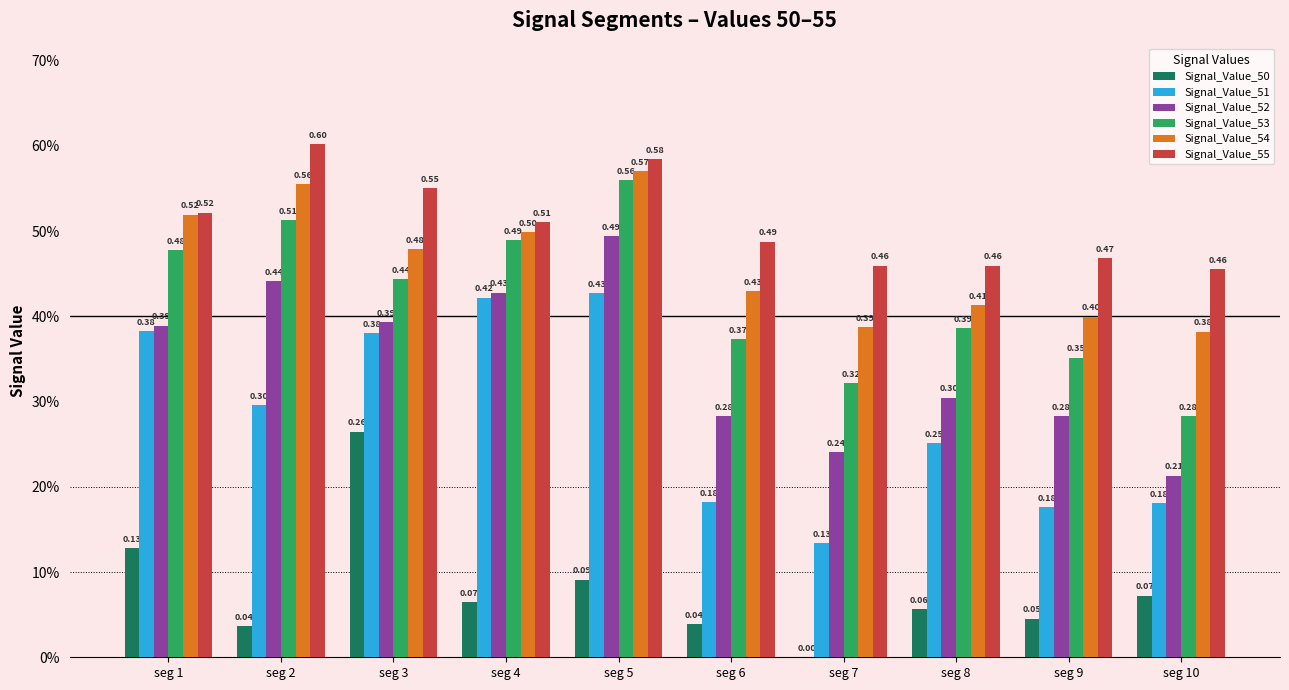

Are the bars grouped side by side (vs. stacked)?

Yes